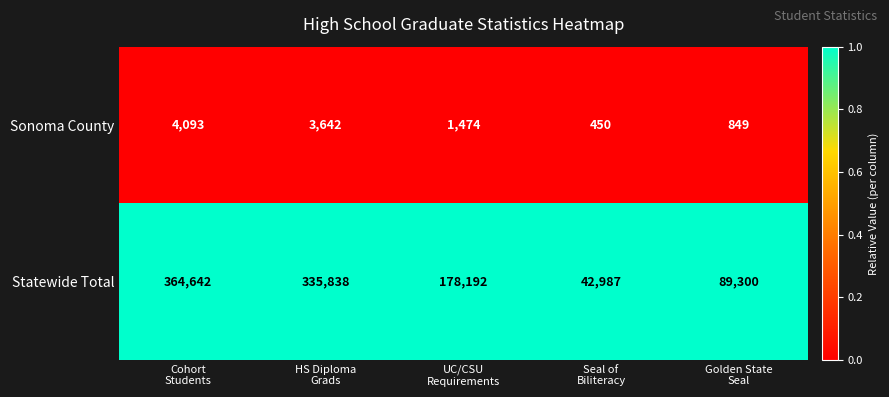

What is the minimum value for Statewide Total?

42987